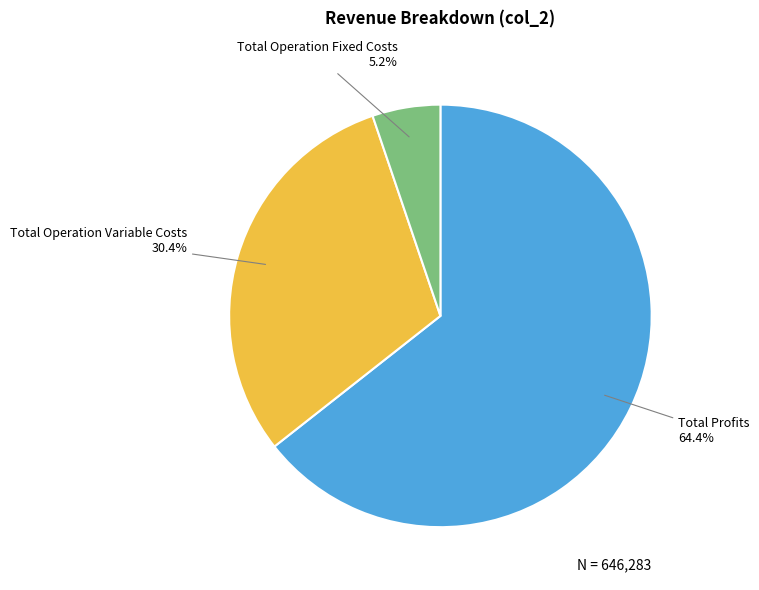

How many slices are in this pie chart?

3